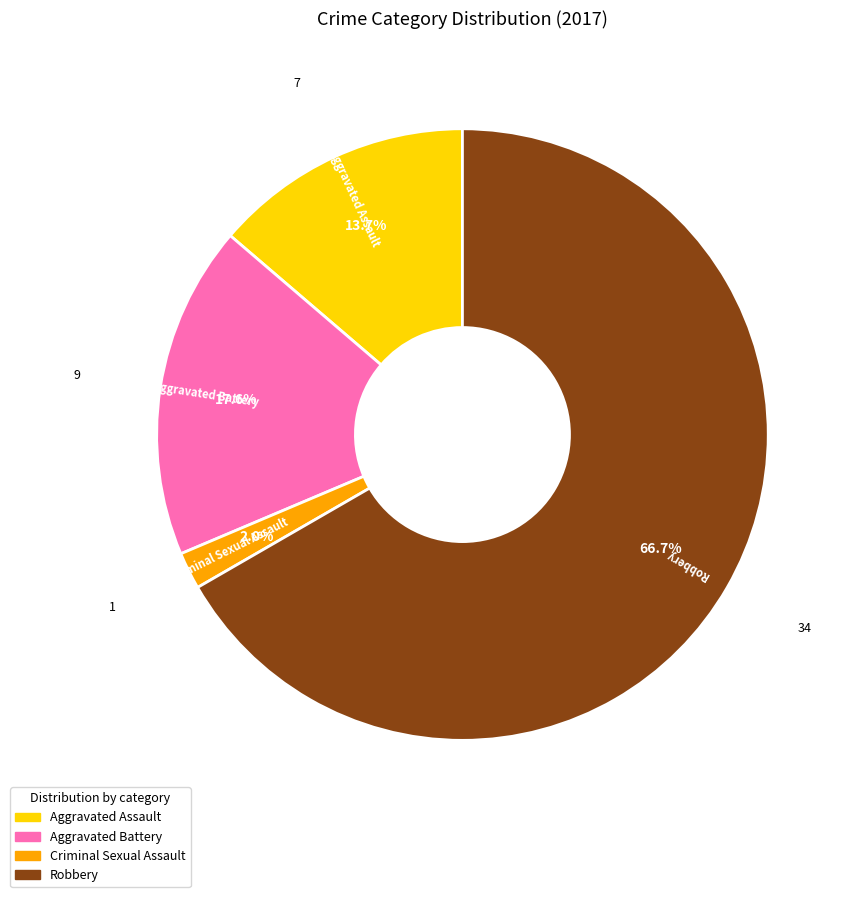

What is the majority slice?

Robbery